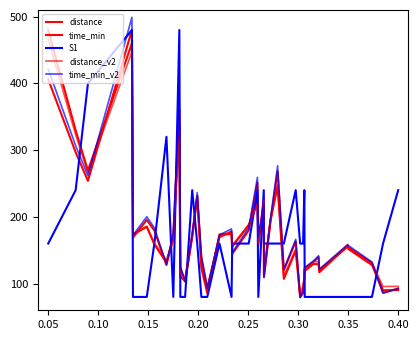

What is the value of the time_min point at the 40th from the left?

406.1